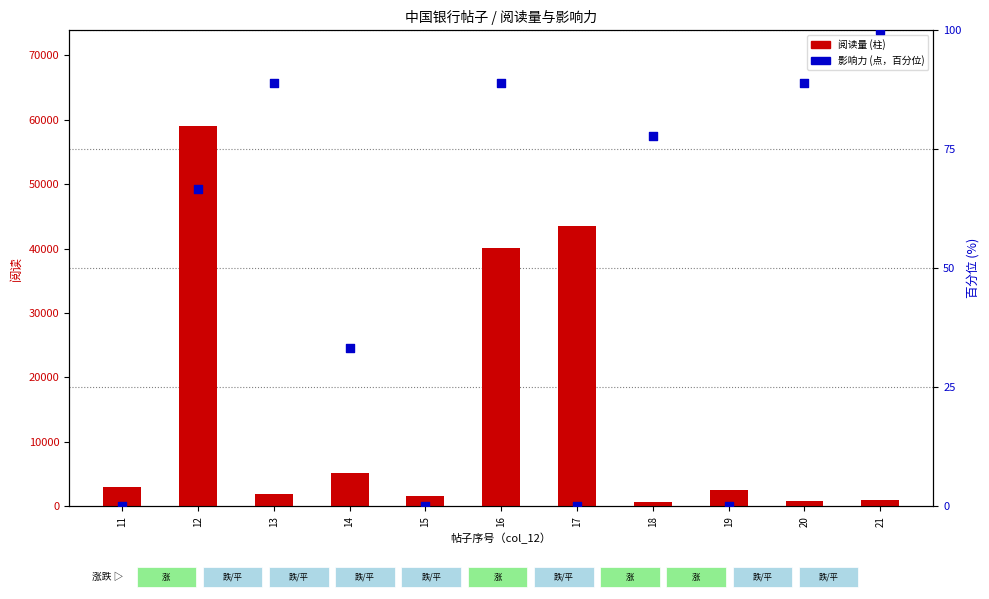

What is the total value across all series at 15?

1580.0